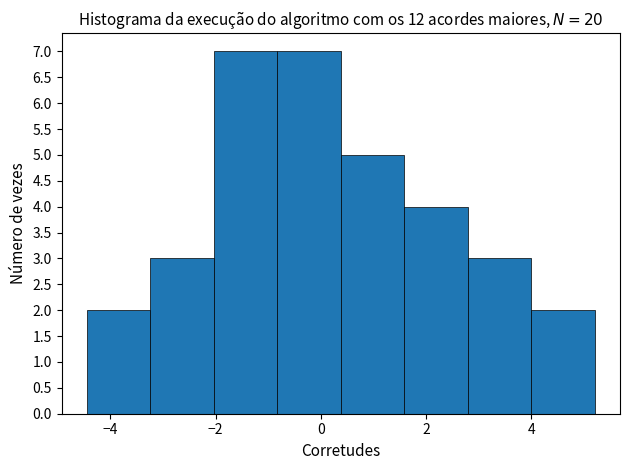

Reading left to right, list every bar in this chart as the range it spans on the x-axis followed by its height. Neither the bar edges nor the heights are printed on the chart, so give them approximately, as read against the axes.

-4.4 to -3.2: 2
-3.2 to -2.0: 3
-2.0 to -0.8: 7
-0.8 to 0.4: 7
0.4 to 1.6: 5
1.6 to 2.8: 4
2.8 to 4.0: 3
4.0 to 5.2: 2